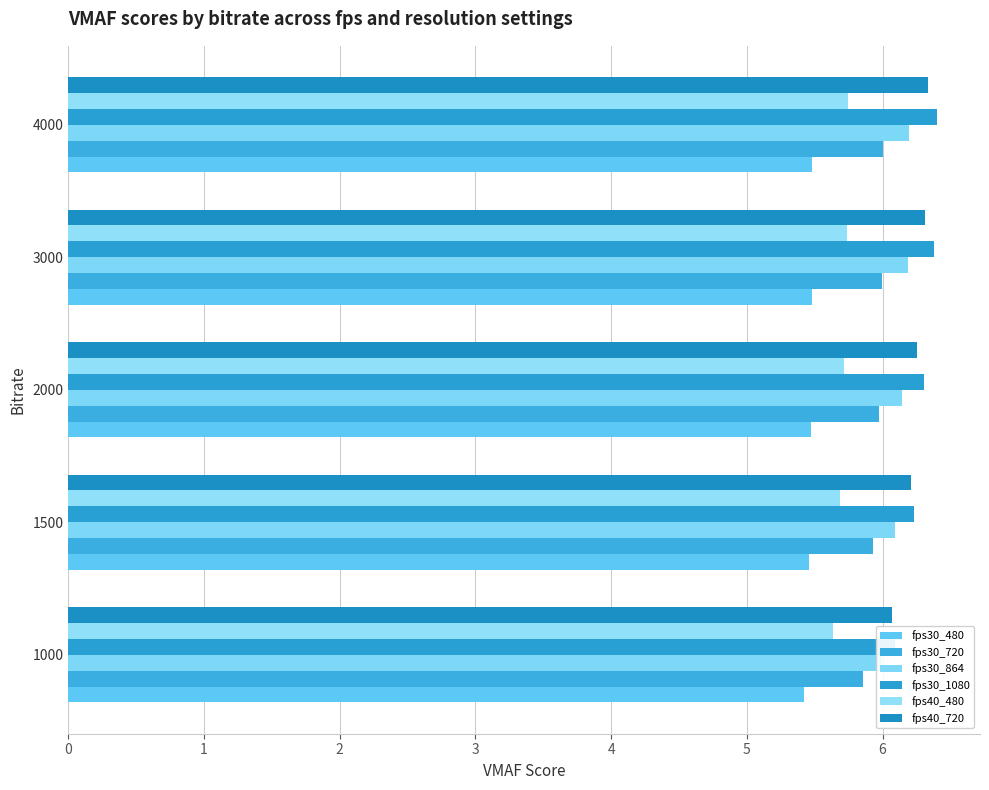

Is the value of fps30_1080 at 4000 greater than the value of fps30_864 at 4000?

Yes